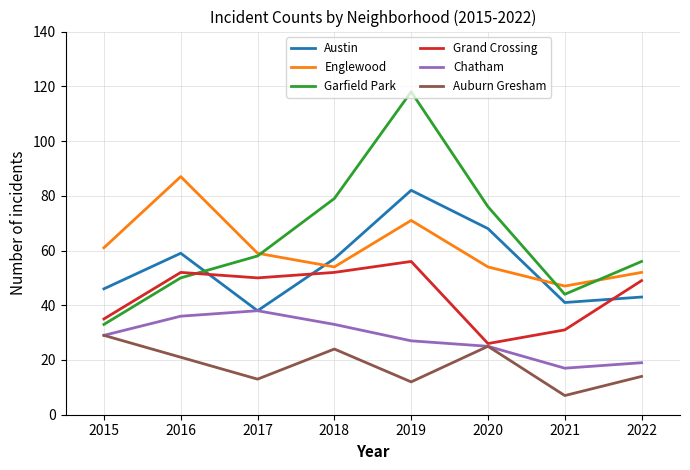

True or false: Grand Crossing has a value of 35 at 2015.

True